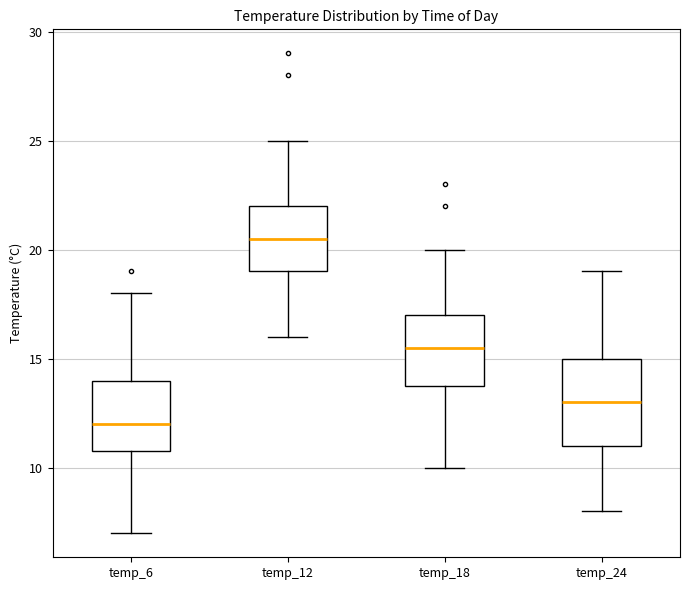

Which box has the highest median line?

temp_12